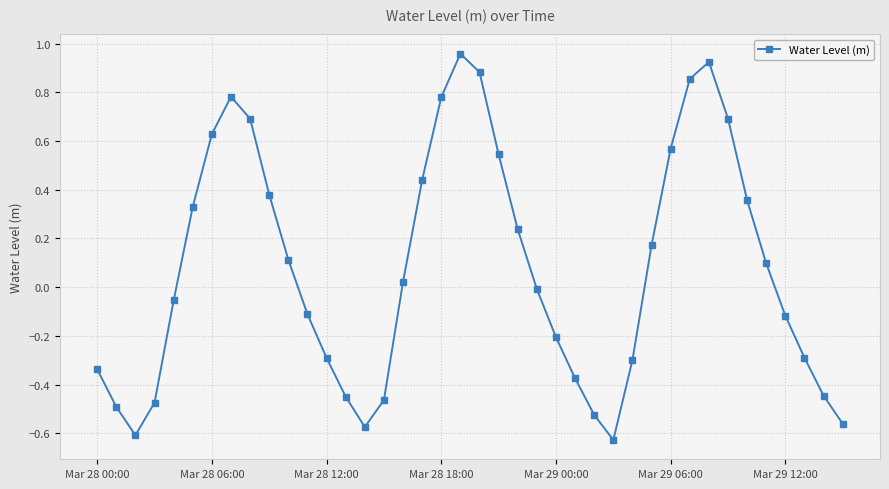

How many points are lower than both their immediate neighbors (excluding endpoints)?

3